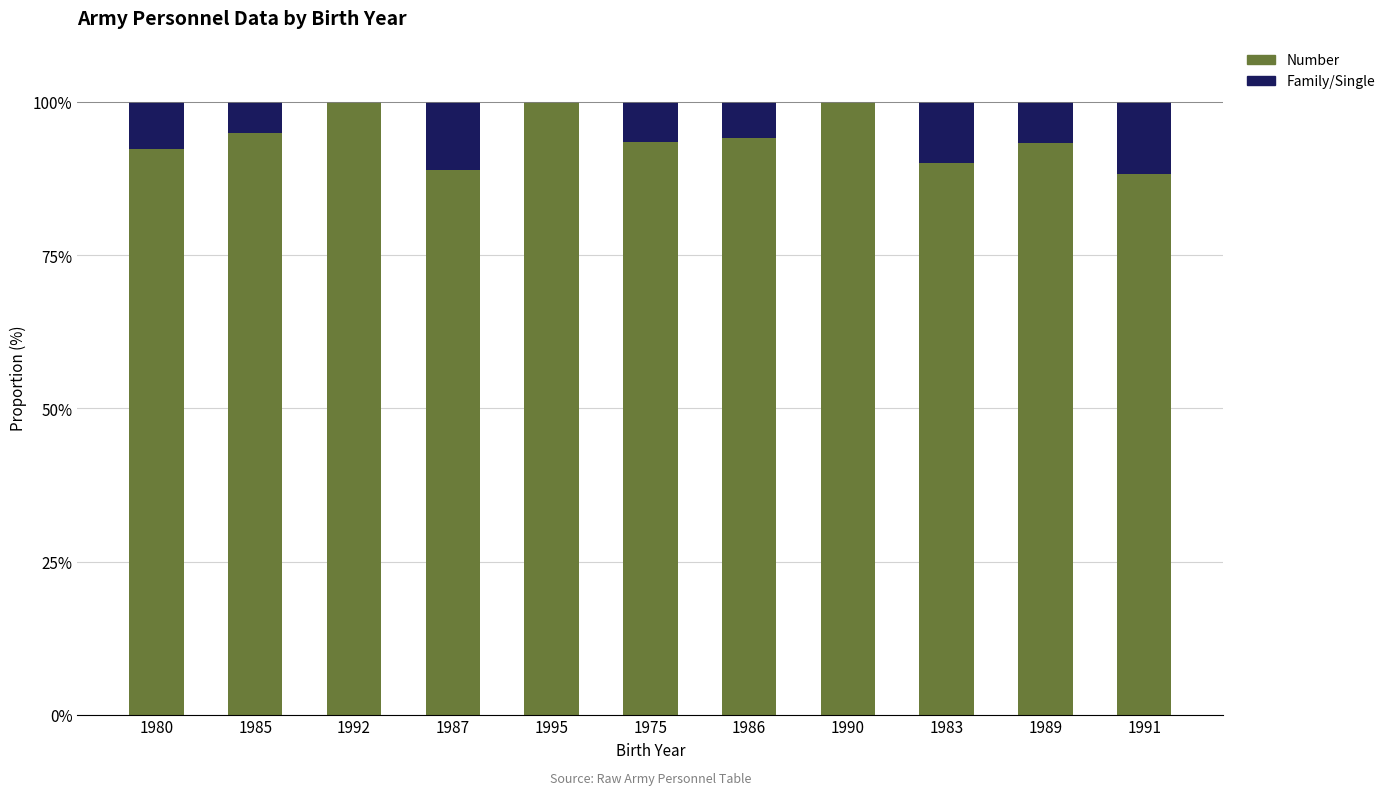

What is the total value across all series at 1992?

100.0